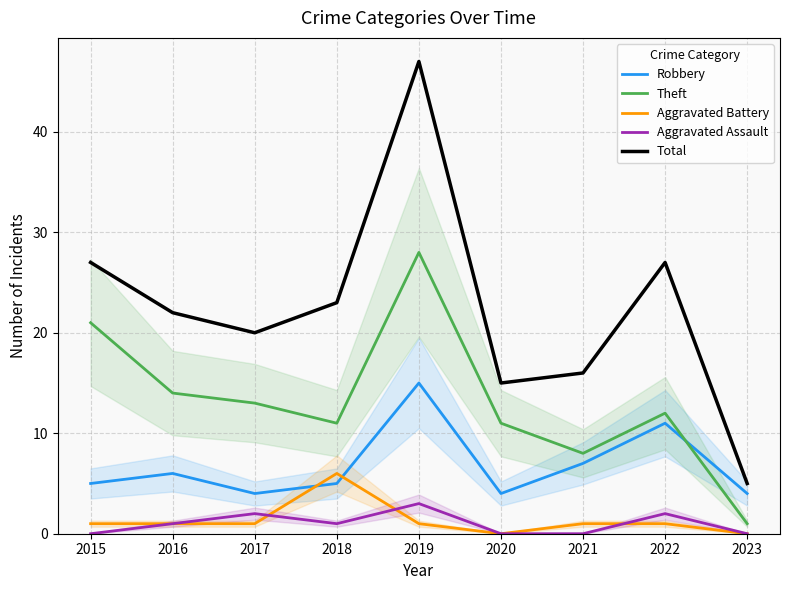

Rank the categories by Total value from lowest to highest.

2023, 2020, 2021, 2017, 2016, 2018, 2015, 2022, 2019